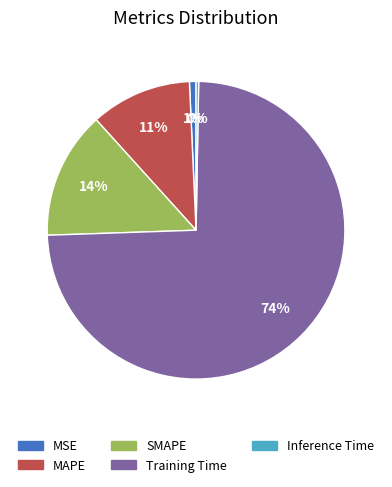

True or false: Inference Time accounts for 0% of the total.

True